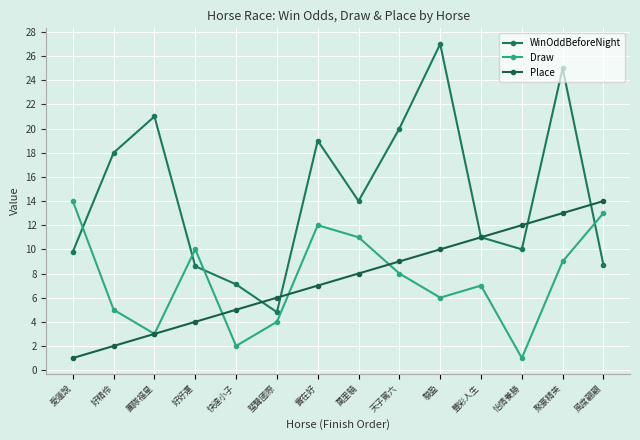

At which category does Draw reach its first local peak?

好好運